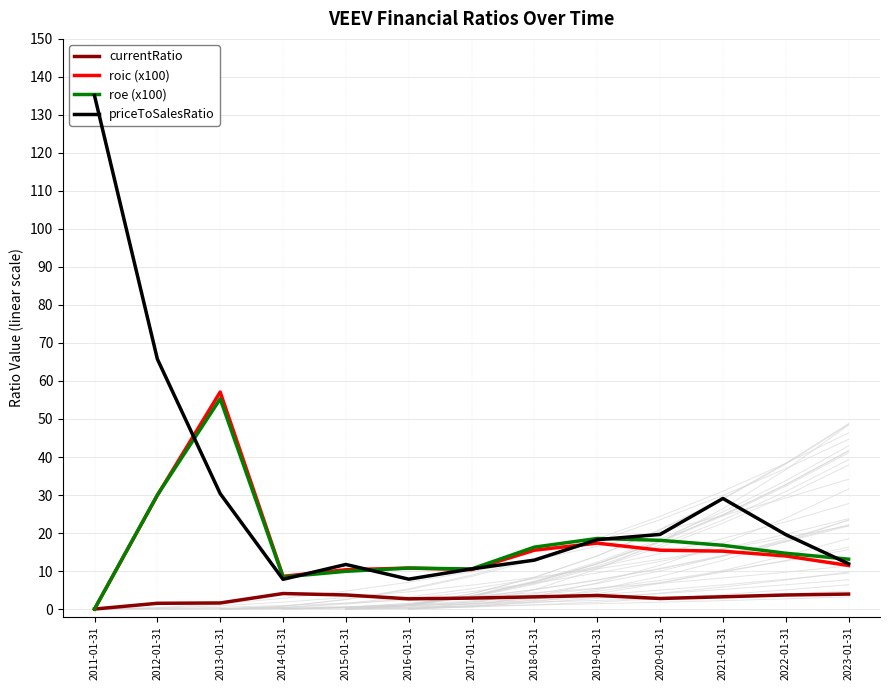

Reading left to right, what are all the values shown in this chart?

currentRatio: 0.0	1.5	1.6	4.1	3.7	2.7	2.9	3.2	3.6	2.8	3.2	3.7	3.9
roic (x100): 0.0	29.9	57.1	8.6	10.3	10.8	10.4	15.5	17.3	15.5	15.2	14.0	11.5
roe (x100): 0.0	30.0	55.3	8.4	9.9	10.8	10.5	16.3	18.6	18.1	16.8	14.7	13.1
priceToSalesRatio: 135.1	65.8	30.4	7.8	11.7	7.9	10.6	12.9	18.2	19.6	29.1	19.6	11.9